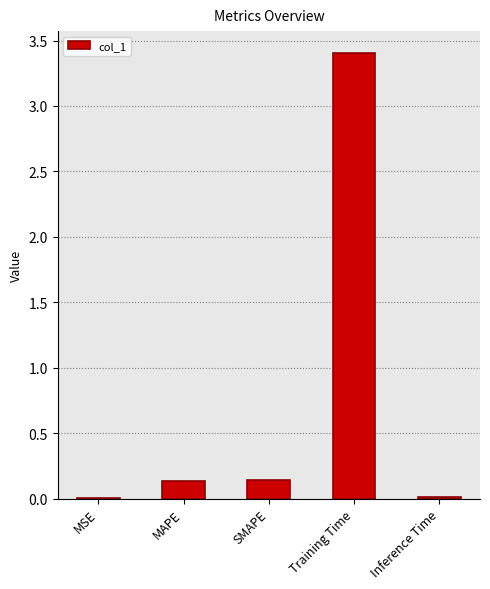

Read the value at Training Time.

3.4